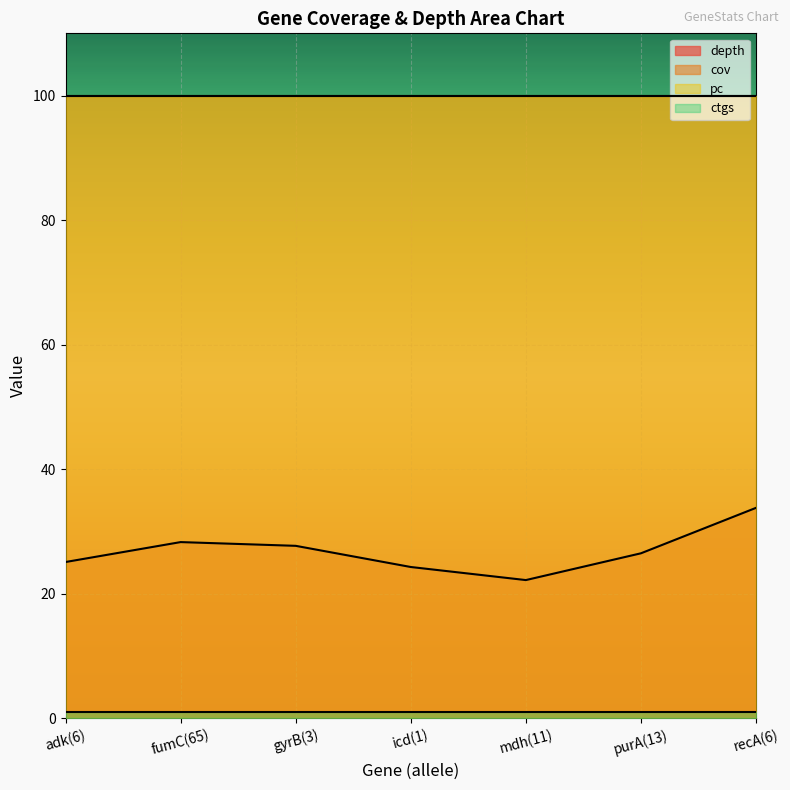

List the labels in order of cov value, largest first.

adk(6), fumC(65), gyrB(3), icd(1), mdh(11), purA(13), recA(6)